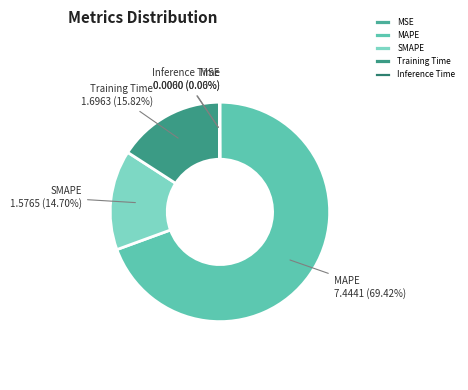

The Training Time slice represents 26% of the pie. True or false?

False